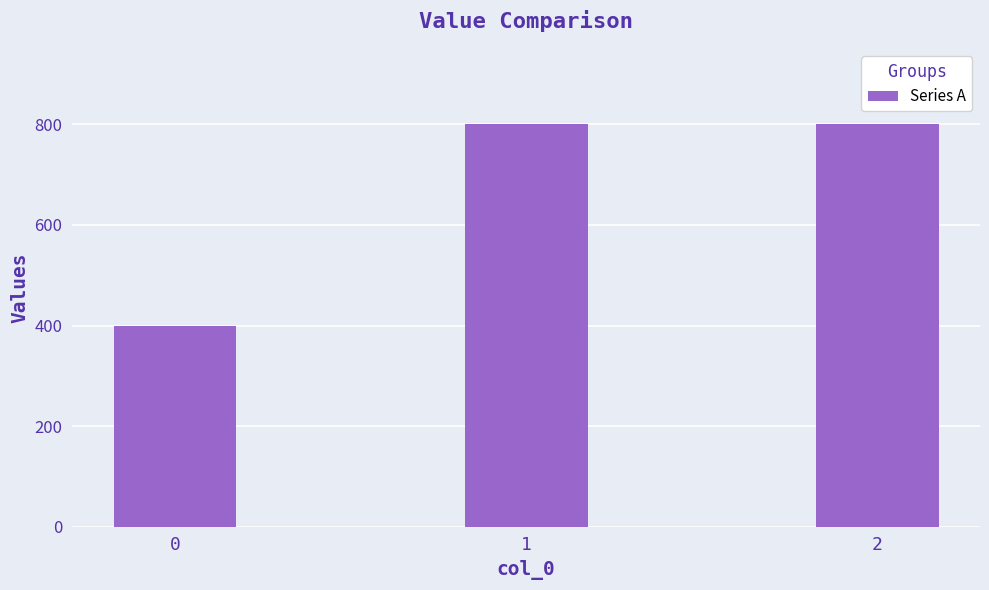

What is the value of the 2nd bar from the left?

800